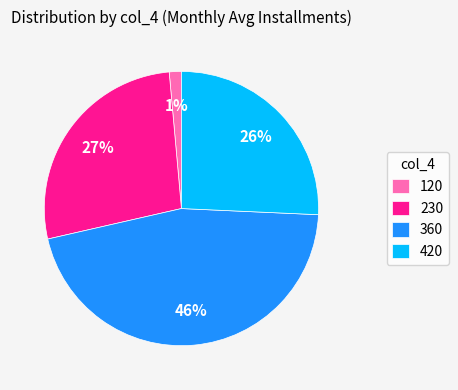

What percentage is the 120 slice, to the nearest percent?

1%